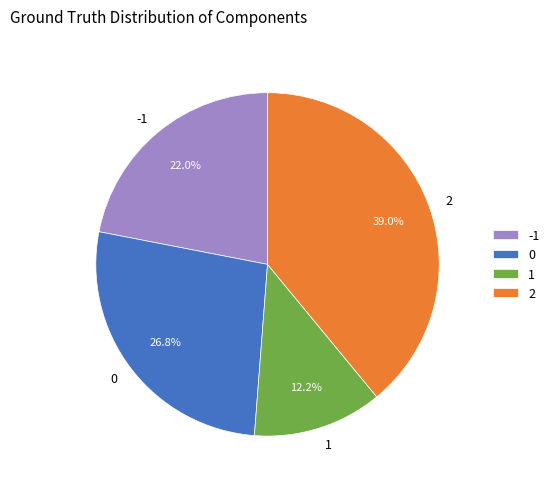

What is the ratio of the value at 0 to the value at 1?

2.2